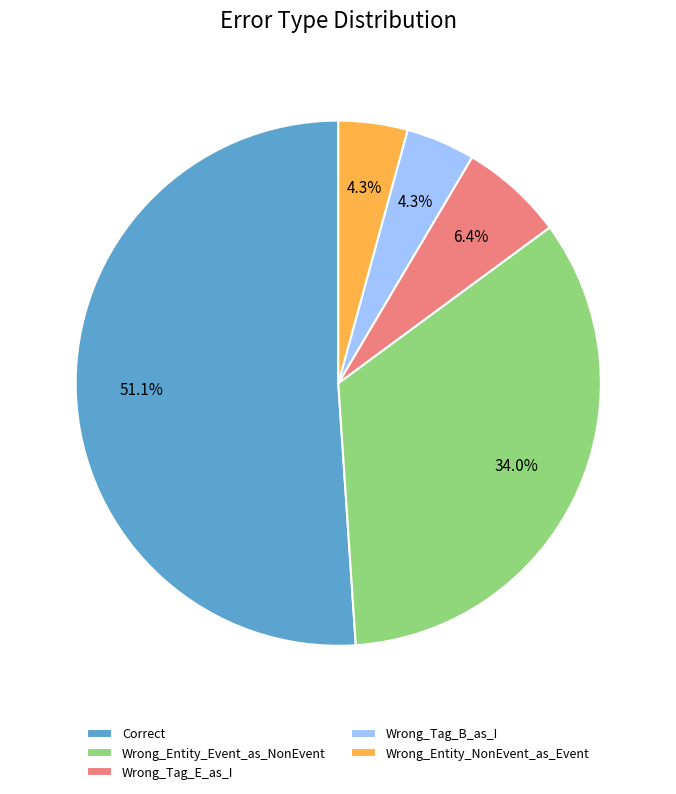

What is the ratio of the value at Wrong_Tag_B_as_I to the value at Wrong_Entity_Event_as_NonEvent?

0.1